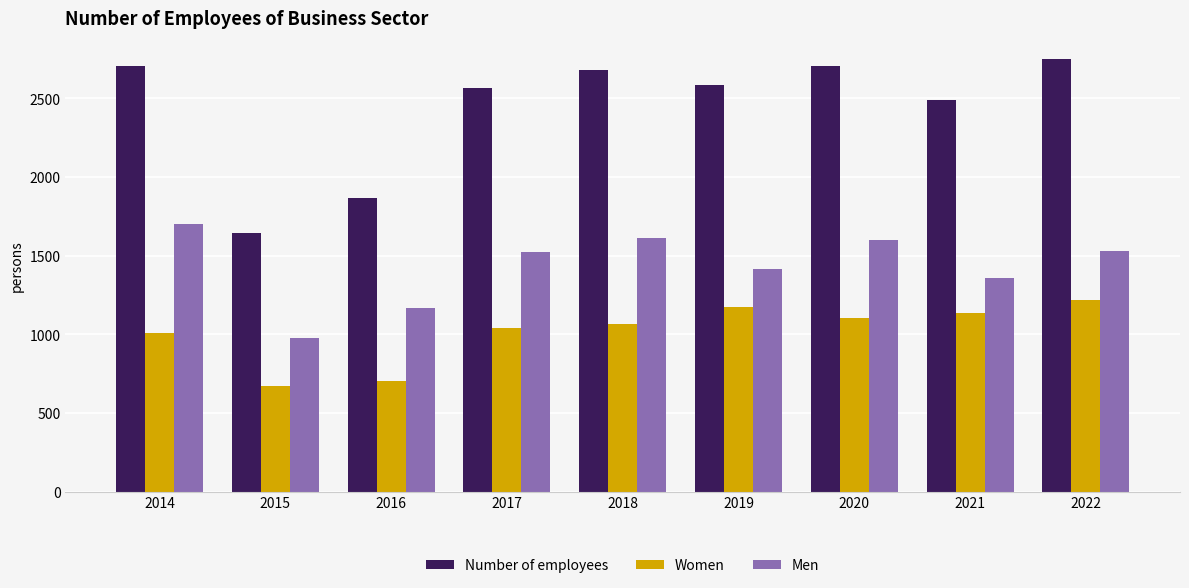

List the labels in order of Women value, smallest first.

2015, 2016, 2014, 2017, 2018, 2020, 2021, 2019, 2022